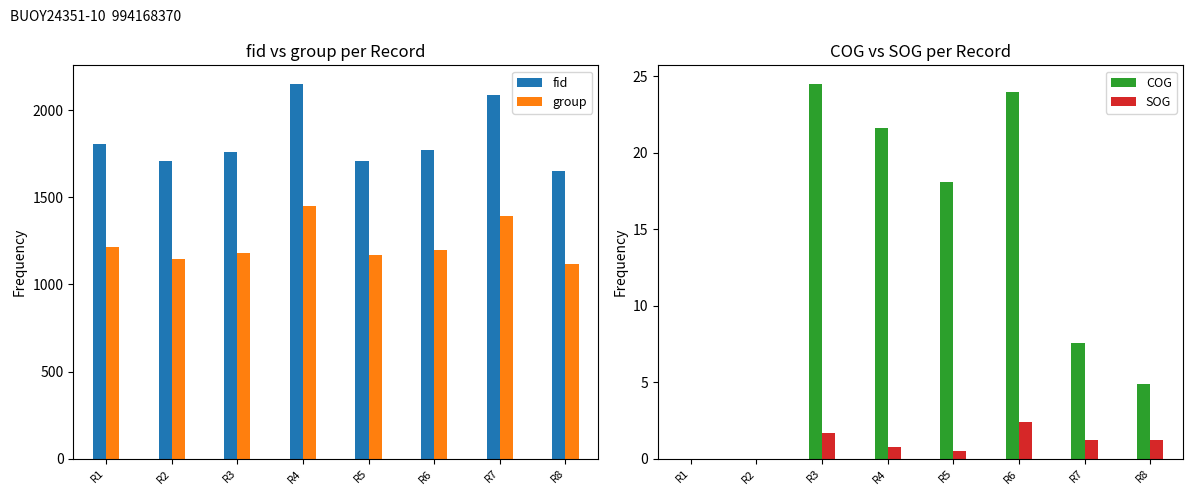

Reading left to right, transcribe all the data shown in this chart.

fid: 1805.0	1707.0	1762.0	2150.0	1708.0	1770.0	2086.0	1654.0
group: 1215.0	1148.0	1180.0	1451.0	1170.0	1200.0	1394.0	1118.0
COG: 0.0	0.0	24.5	21.6	18.1	24.0	7.6	4.9
SOG: 0.0	0.0	1.7	0.8	0.5	2.4	1.2	1.2